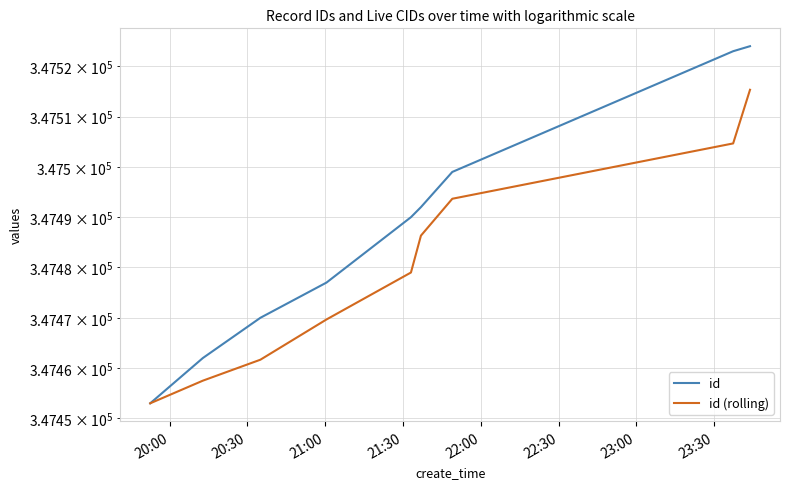

The value of id at 8 is 453028.9. True or false?

False